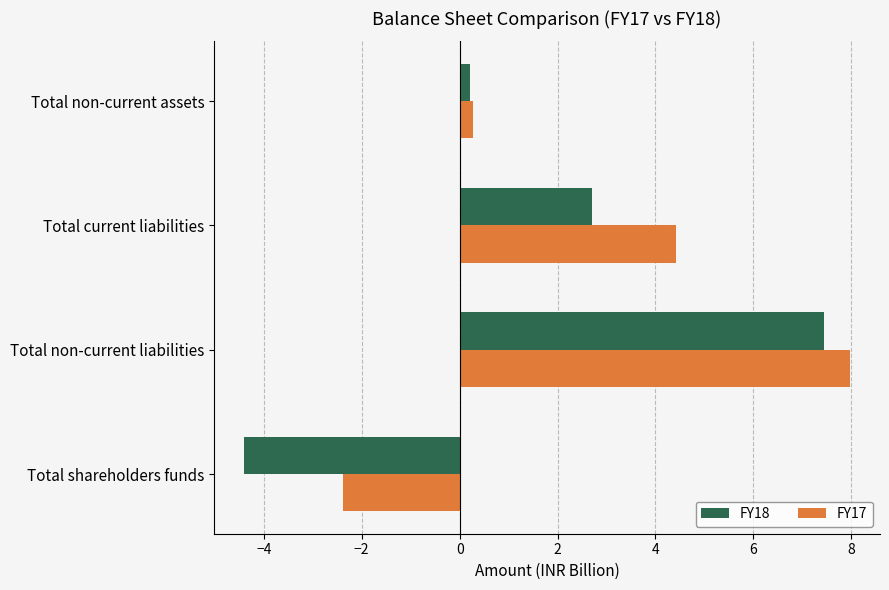

How many values in the FY17 series are below 4?

2